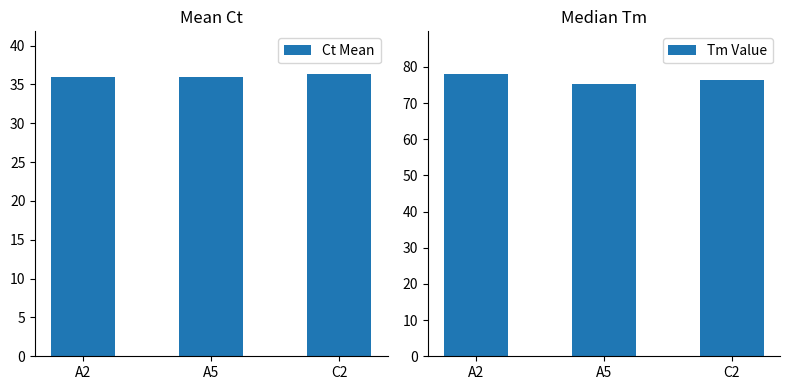

Is it true that Ct Mean equals 36.0 at A5?

True